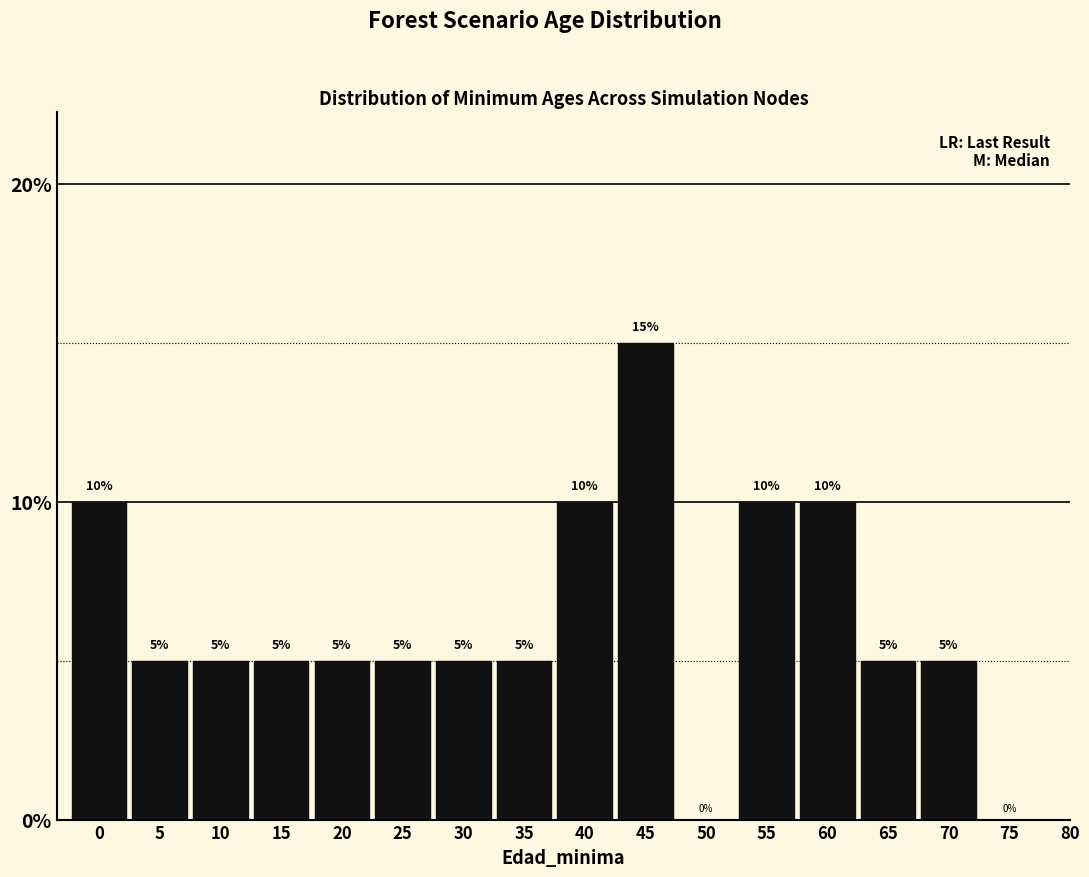

Reading left to right, list every bar in this chart as the range it spans on the x-axis followed by its height.

-2.5 to 2.5: 10
2.5 to 7.5: 5
7.5 to 12.5: 5
12.5 to 17.5: 5
17.5 to 22.5: 5
22.5 to 27.5: 5
27.5 to 32.5: 5
32.5 to 37.5: 5
37.5 to 42.5: 10
42.5 to 47.5: 15
47.5 to 52.5: 0
52.5 to 57.5: 10
57.5 to 62.5: 10
62.5 to 67.5: 5
67.5 to 72.5: 5
72.5 to 77.5: 0